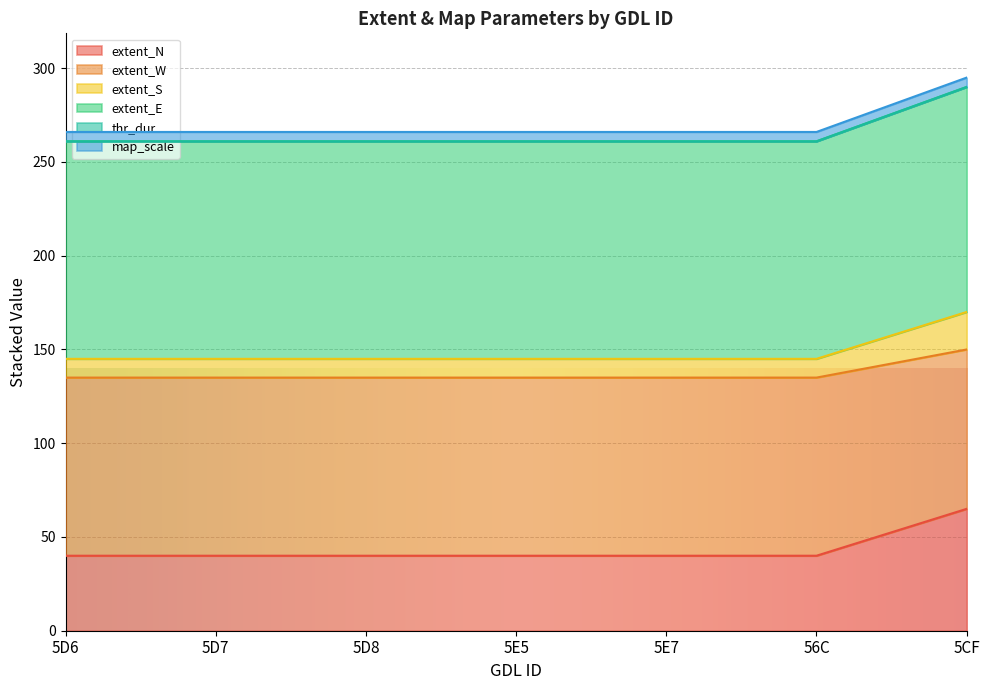

True or false: extent_E and extent_N cross at least once.

False